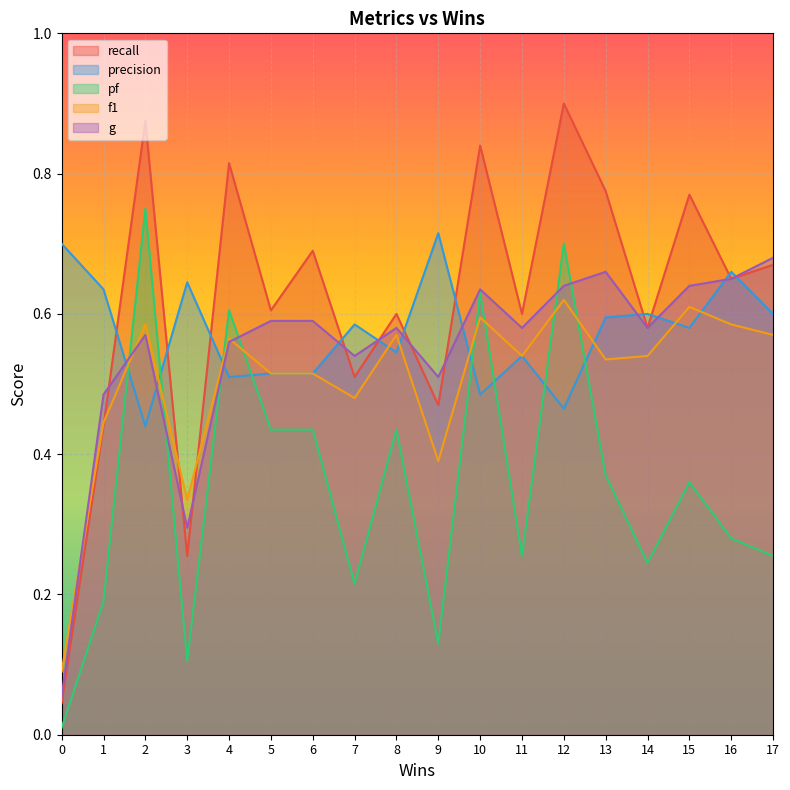

What is the difference between the recall values at 1 and 6?

0.2